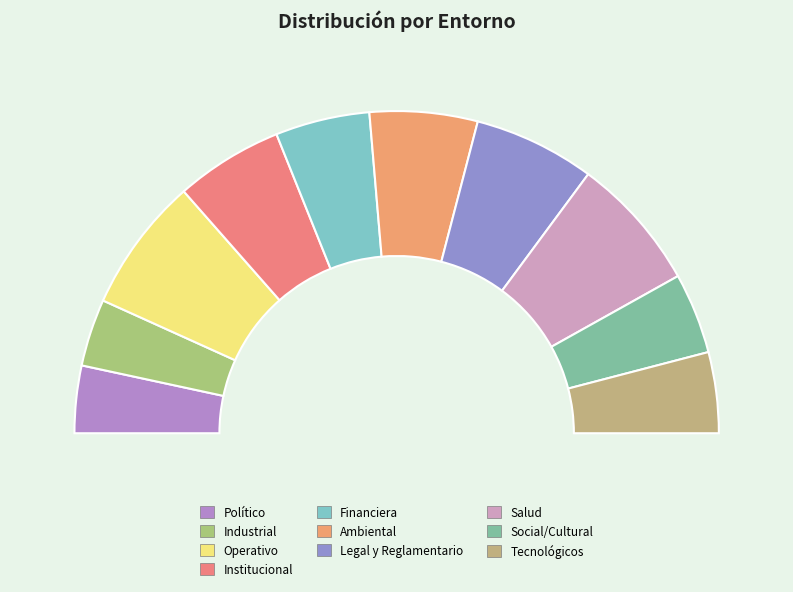

Does any single category account for the majority?

No